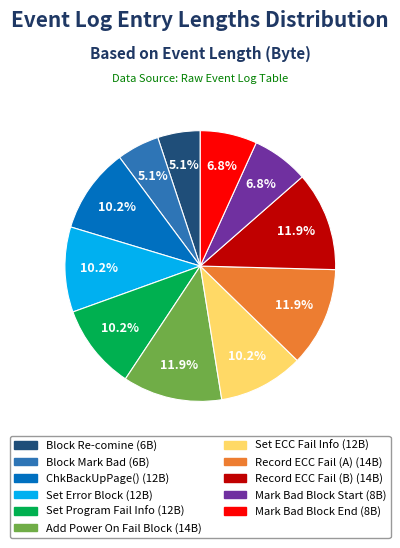

Does any single category account for the majority?

No